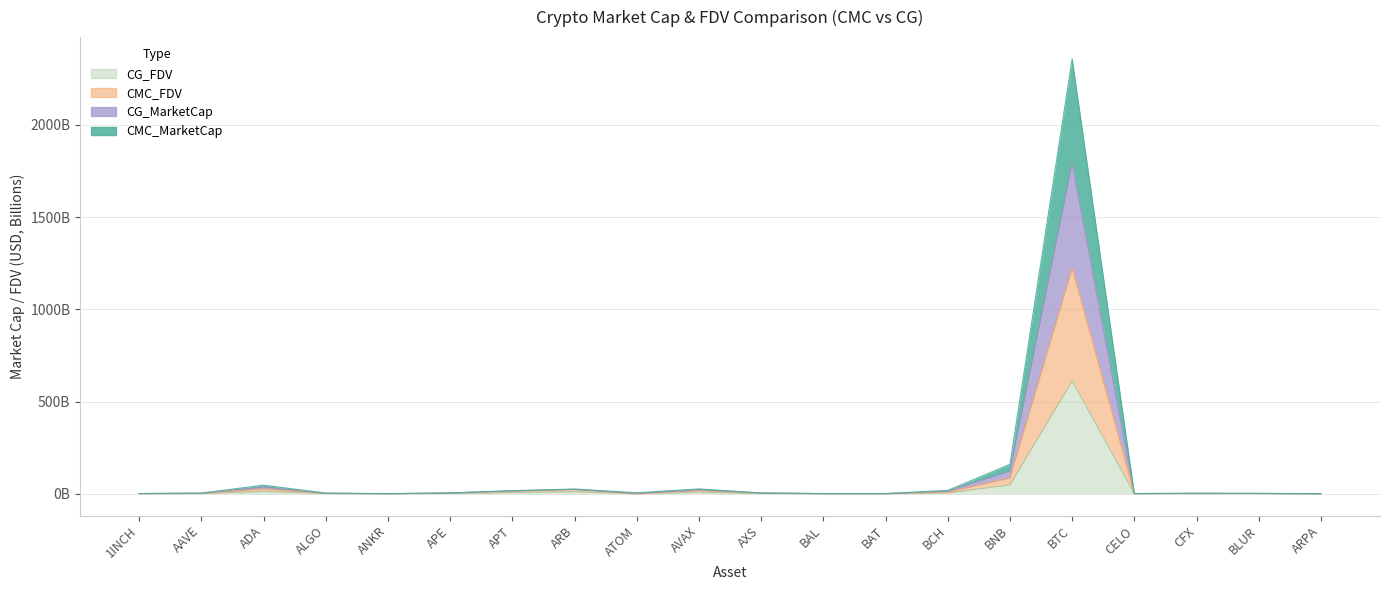

At which label does CMC_MarketCap first exceed 4?

ADA